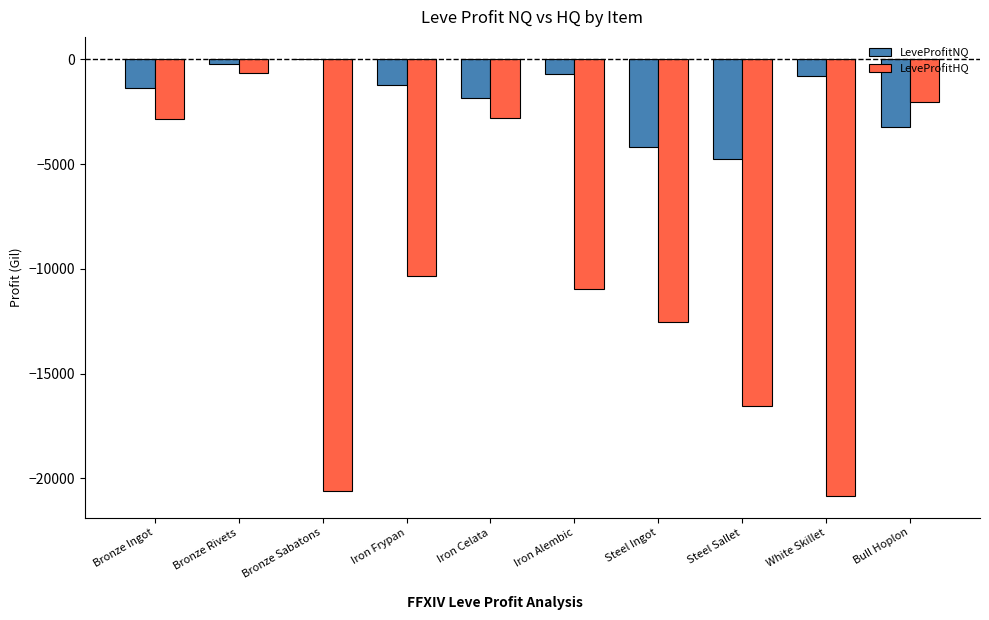

What is the sum of all LeveProfitNQ values?

-18207.0